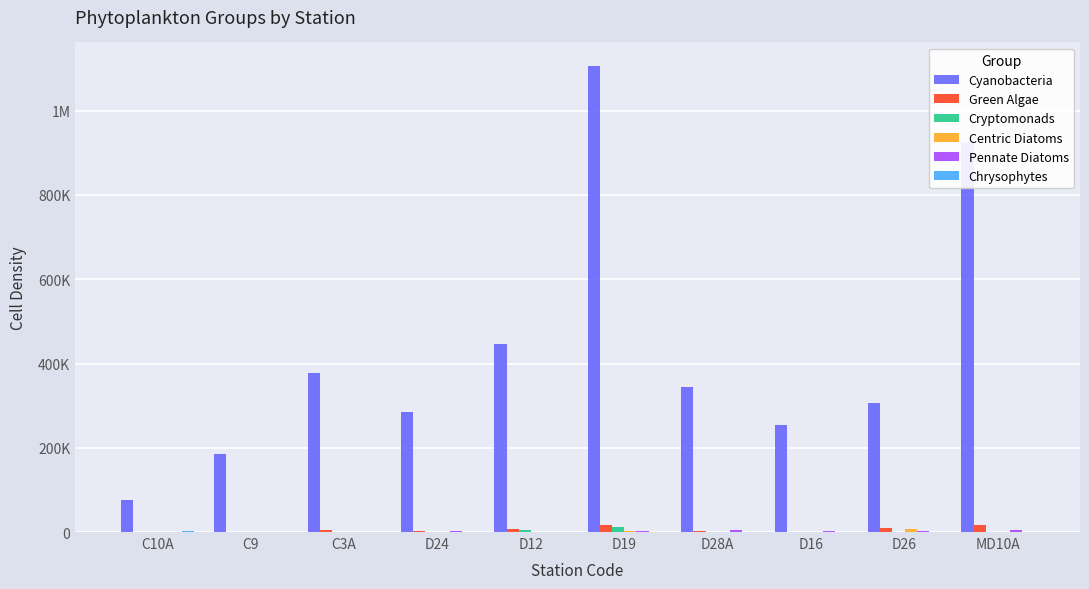

The Cryptomonads series shows 1449.3 at D28A. True or false?

False